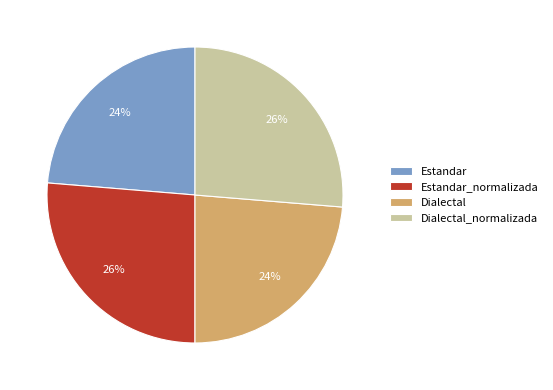

To the nearest percent, what percentage of the pie is Estandar_normalizada?

26%